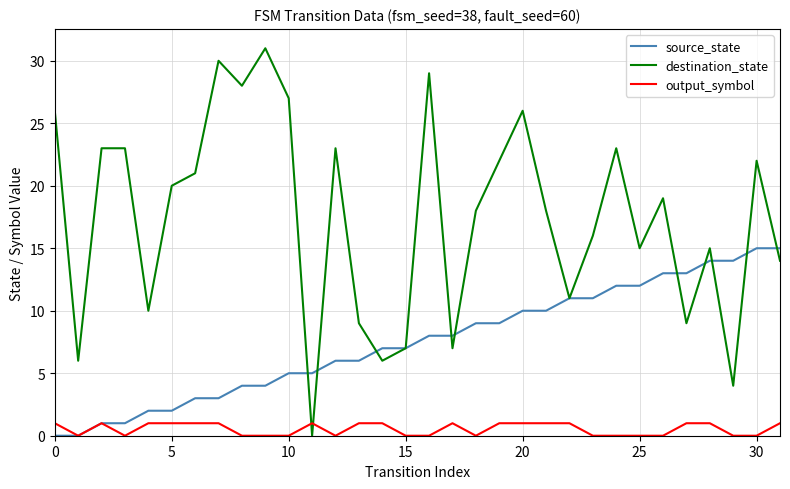

Which series has the largest range (max minus min)?

destination_state